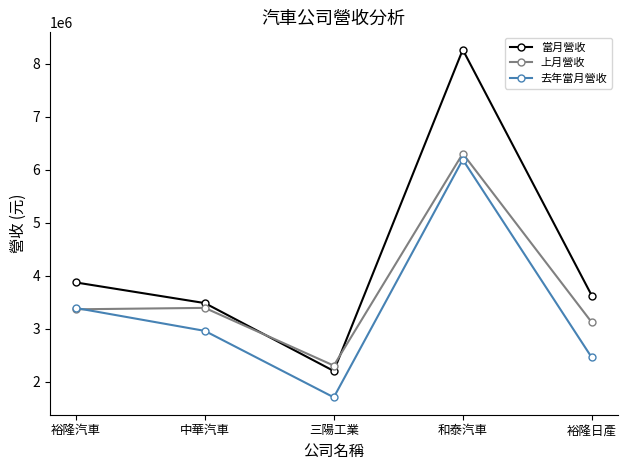

What is the greatest value displayed?

8269141